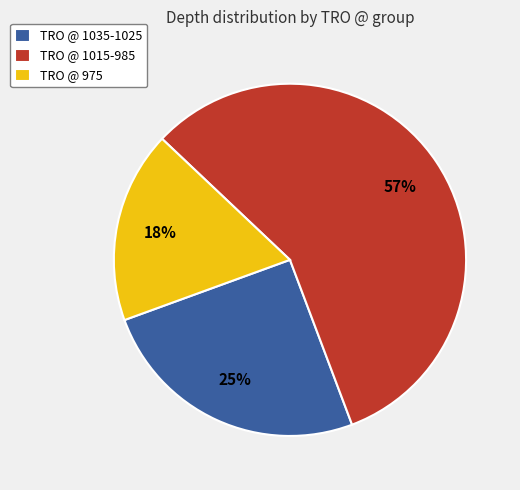

Is there a majority slice in this chart?

Yes